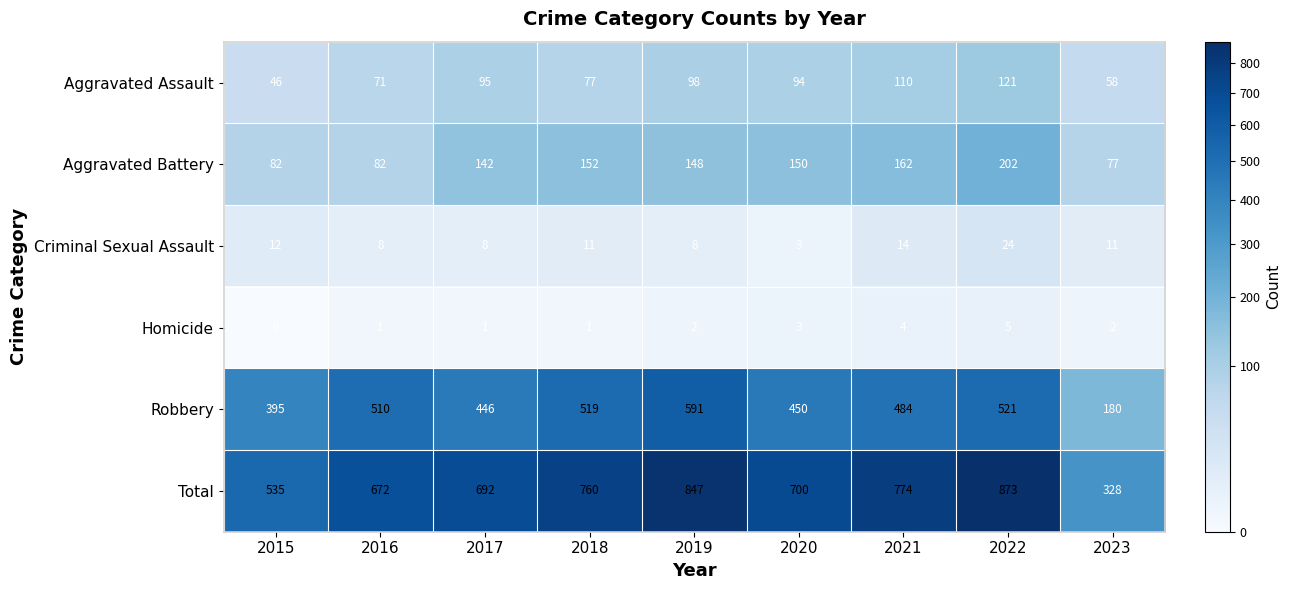

Rank the series by their maximum value, from highest to lowest.

Total, Robbery, Aggravated Battery, Aggravated Assault, Criminal Sexual Assault, Homicide